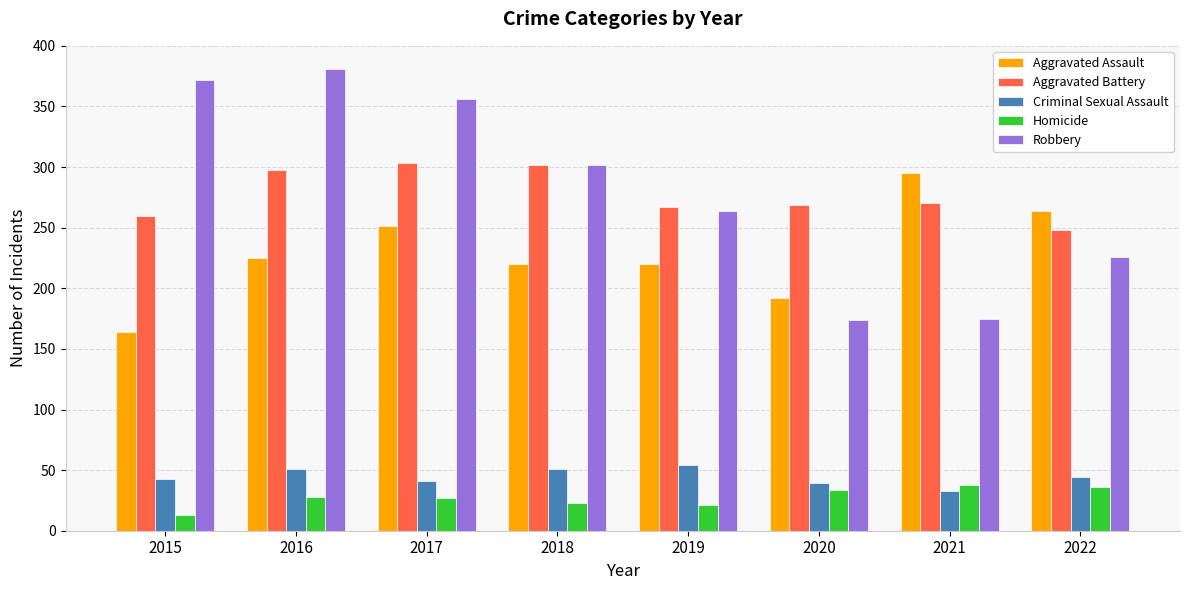

How many distinct data groups are displayed?

5